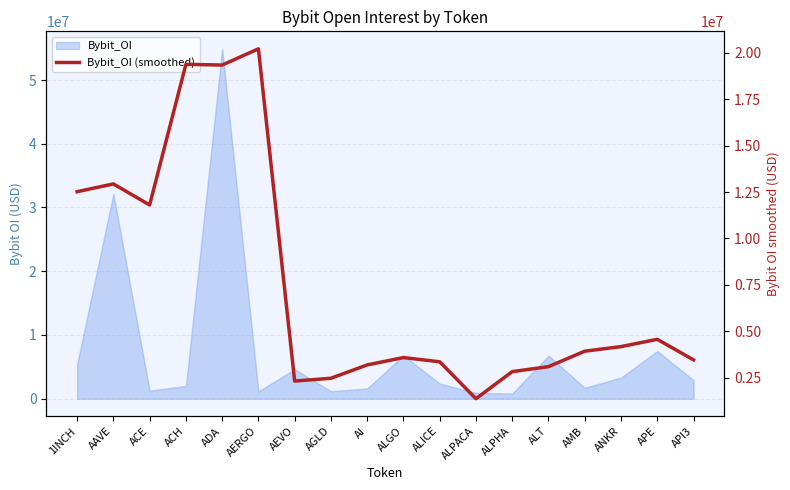

What is the minimum value shown in the chart?

1366063.0